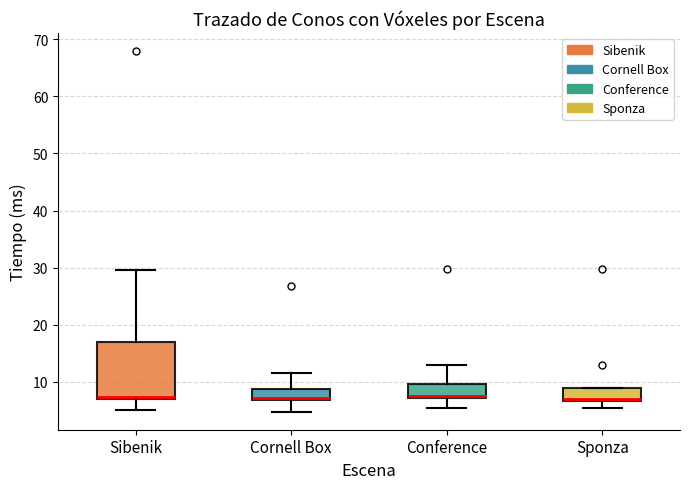

Reading left to right, read every box against the y-axis: the position of its median line, the range the box covers, and the ends of its whiskers. The values are not printed on the chart, so give them approximately, as read against the axis.

Sibenik: median 7 (drawn on the box's lower edge), box 7 to 17, whiskers 5 to 30
Cornell Box: median 7 (just above the box's lower edge), box 7 to 9, whiskers 5 to 12
Conference: median 7 (drawn on the box's lower edge), box 7 to 10, whiskers 5 to 13
Sponza: median 7 (just above the box's lower edge), box 7 to 9, whiskers 5 to 9